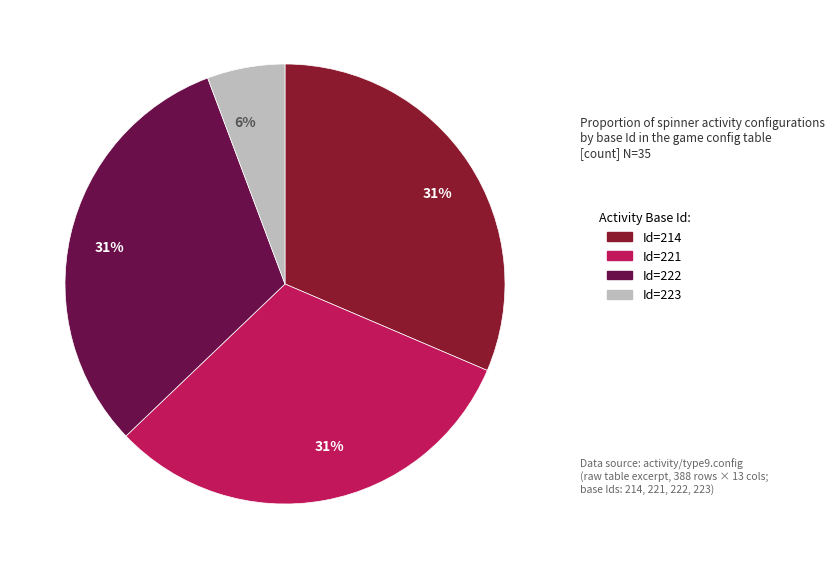

To the nearest percent, what is the average slice percentage?

25%